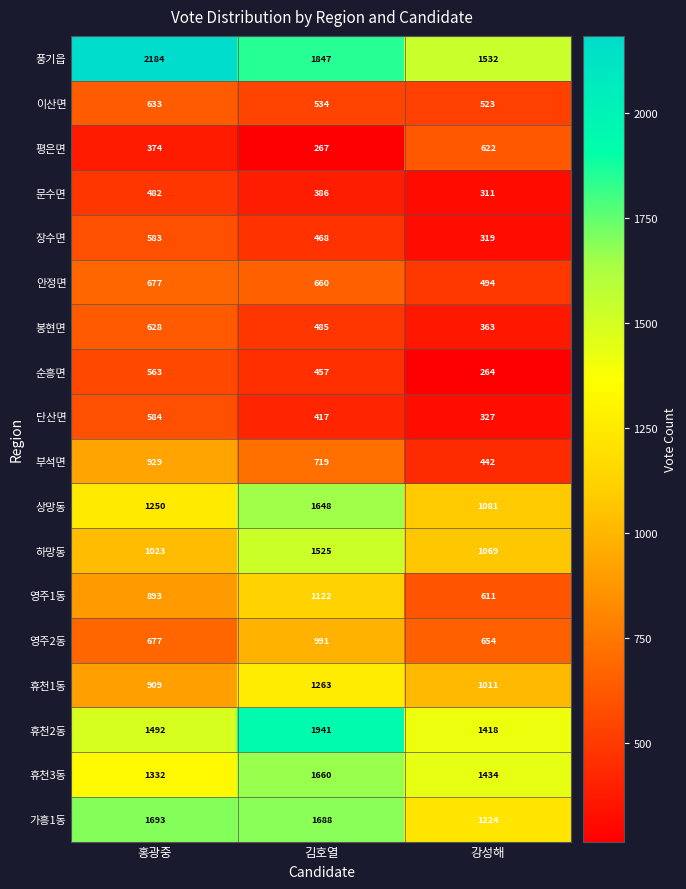

Which series has the widest spread of values?

풍기읍